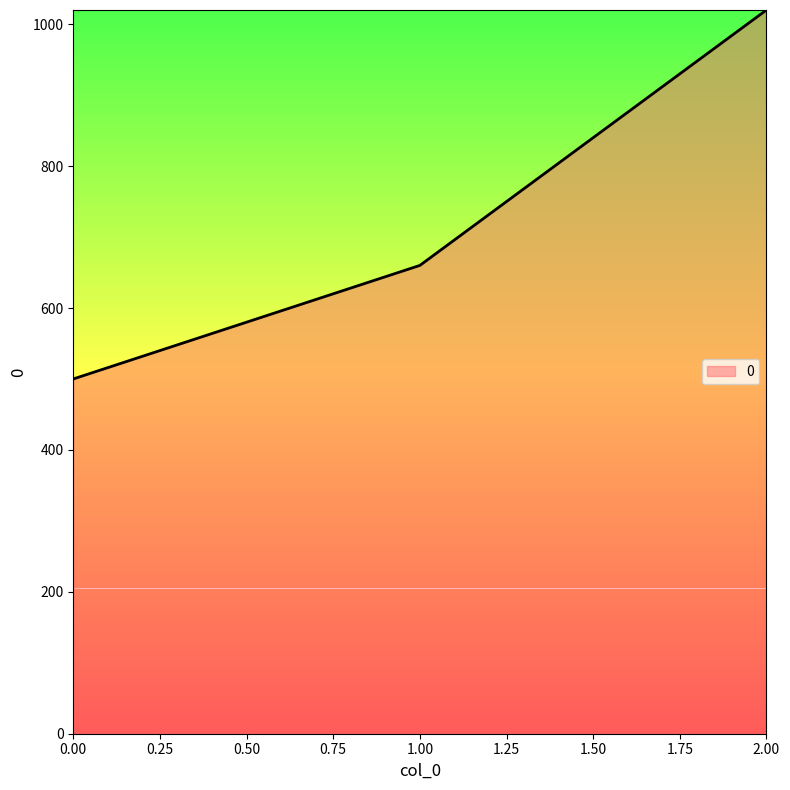

Read the value at 1.00.

660